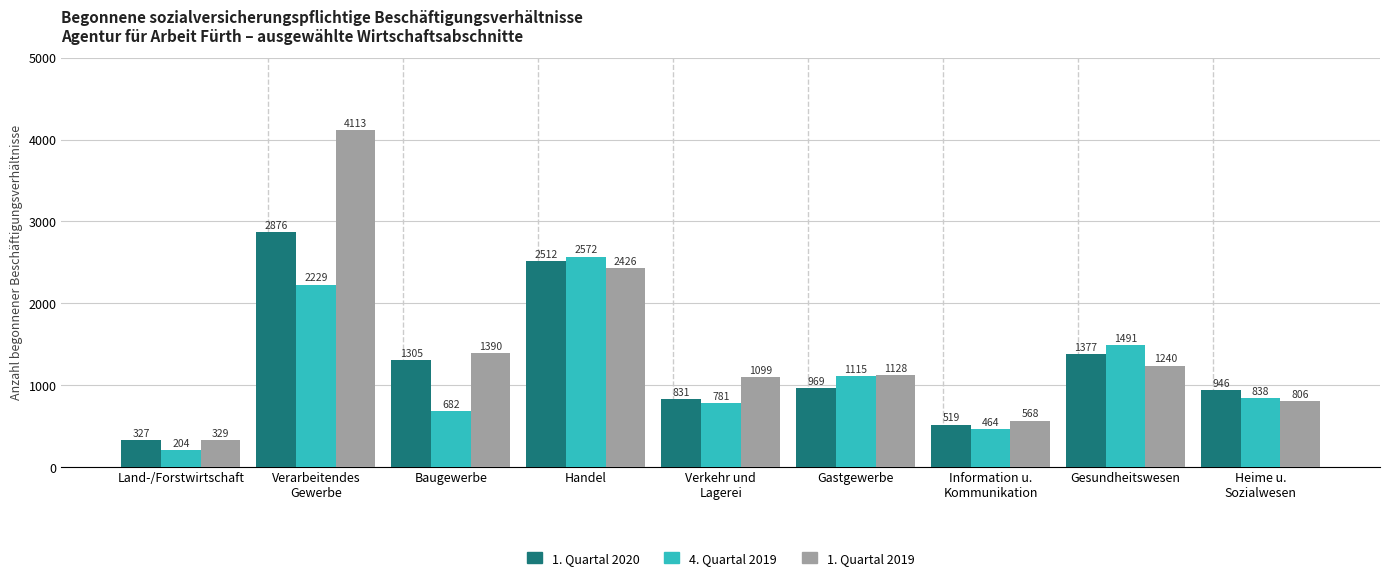

Rank the series by their average value, from highest to lowest.

1. Quartal 2019, 1. Quartal 2020, 4. Quartal 2019